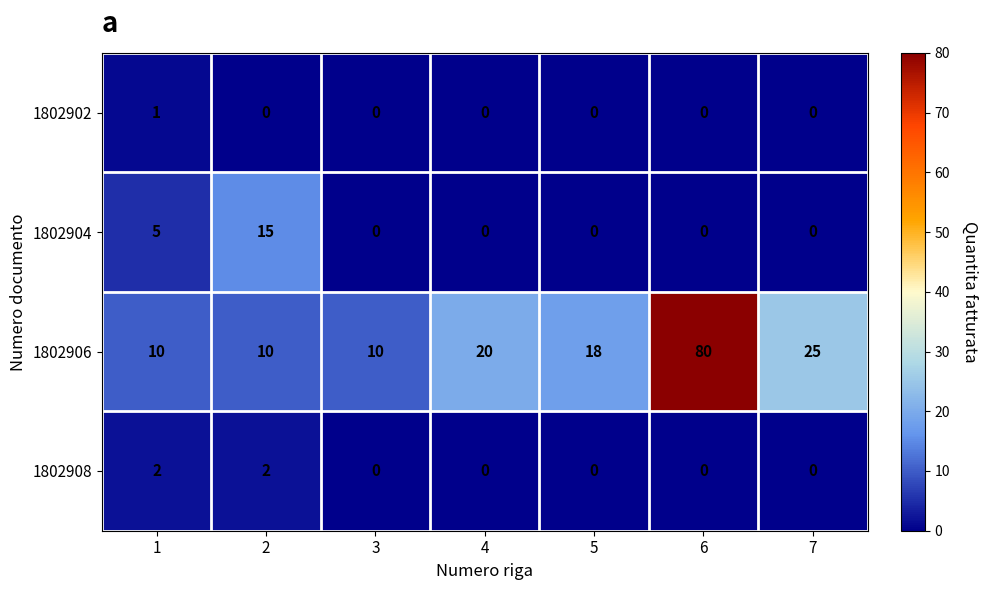

What is the maximum value shown in the chart?

80